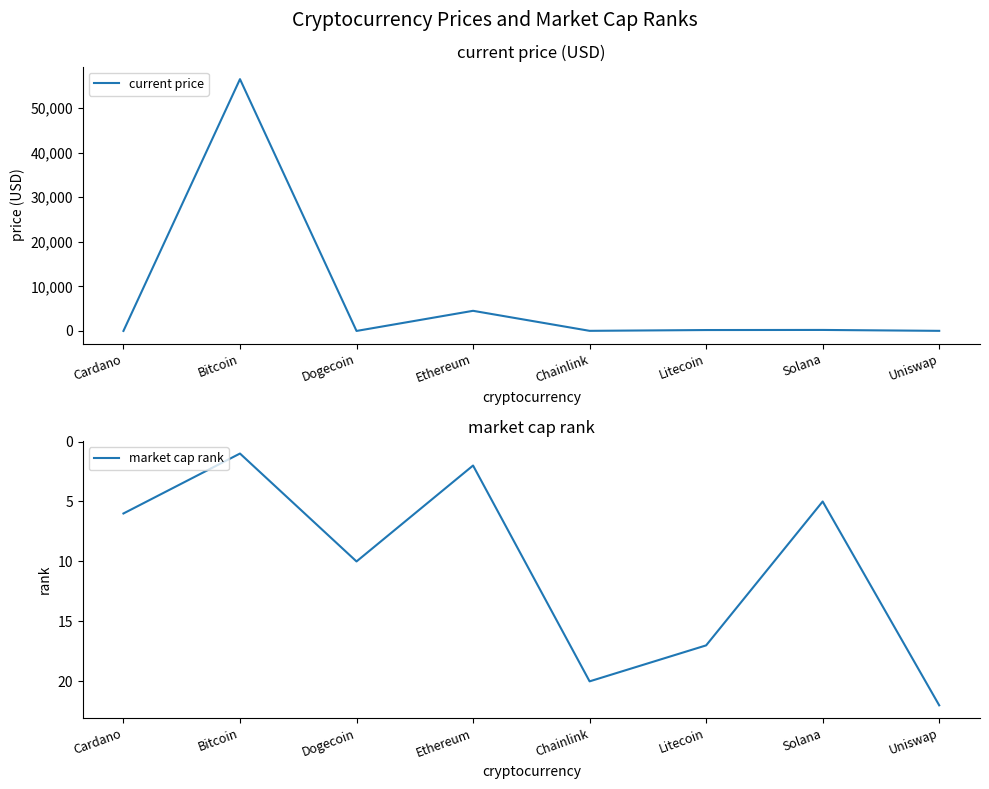

At which category is the sum across all series the highest?

Bitcoin